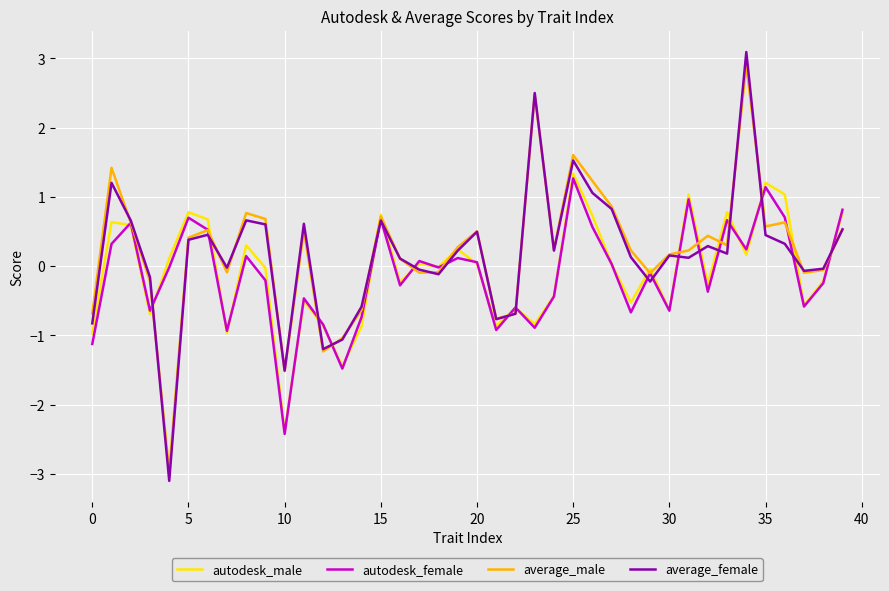

Which series has the widest spread of values?

average_female